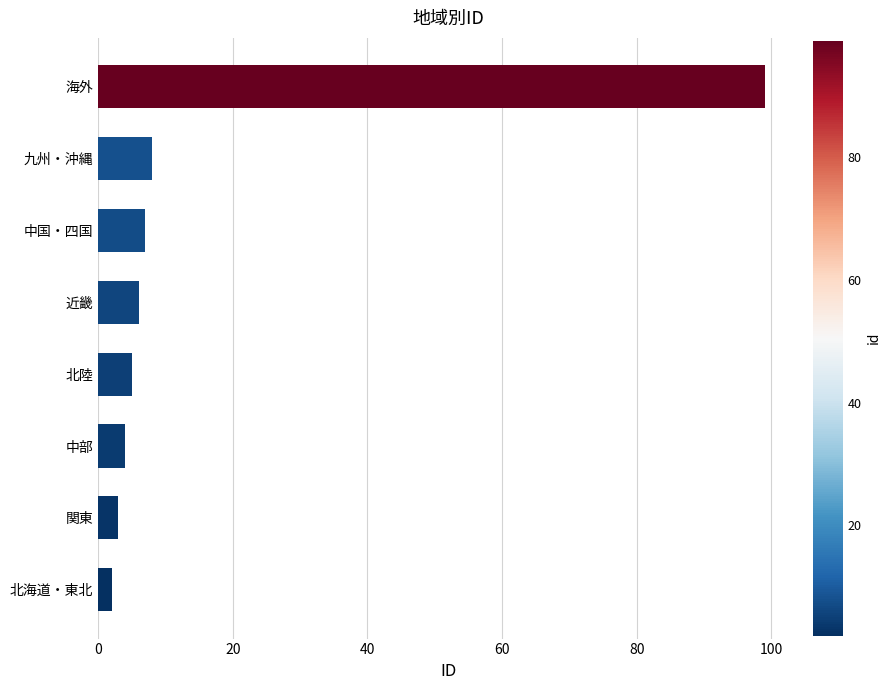

List the labels in order of value, smallest first.

北海道・東北, 関東, 中部, 北陸, 近畿, 中国・四国, 九州・沖縄, 海外